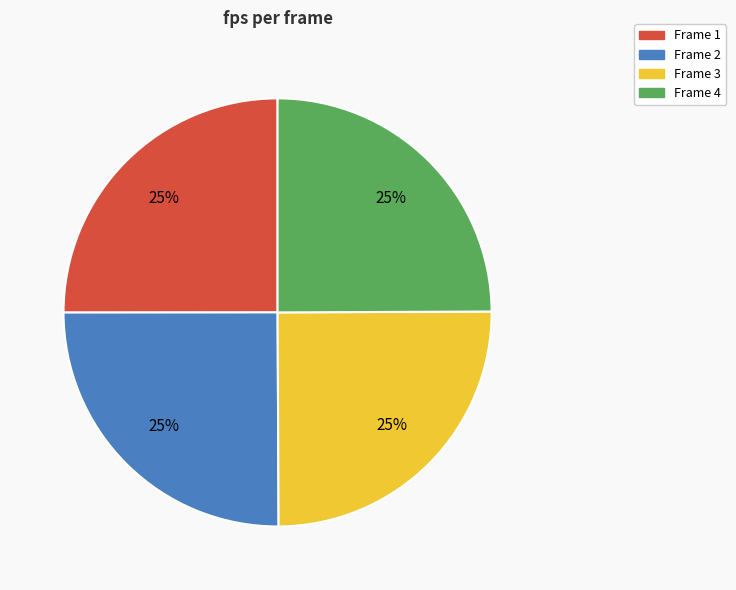

To the nearest percent, what portion does Frame 1 represent?

25%